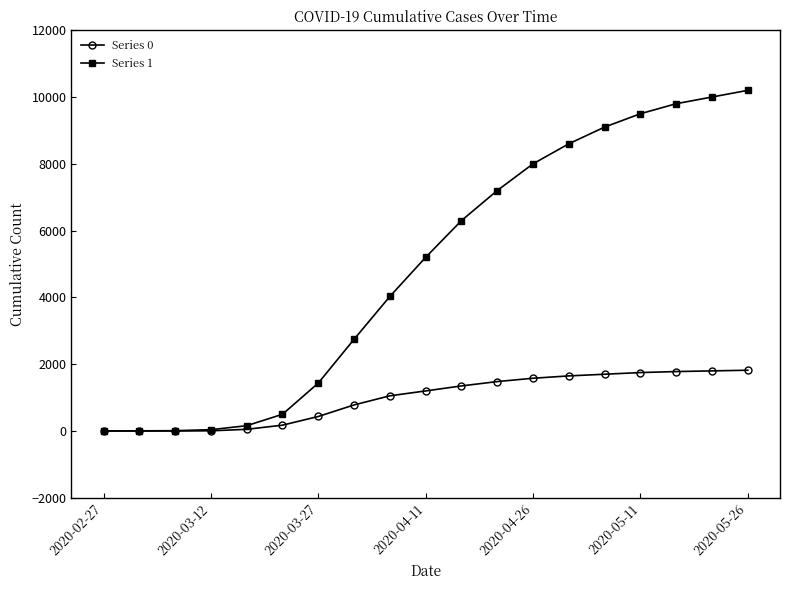

Rank the series by their average value, from highest to lowest.

Series 1, Series 0